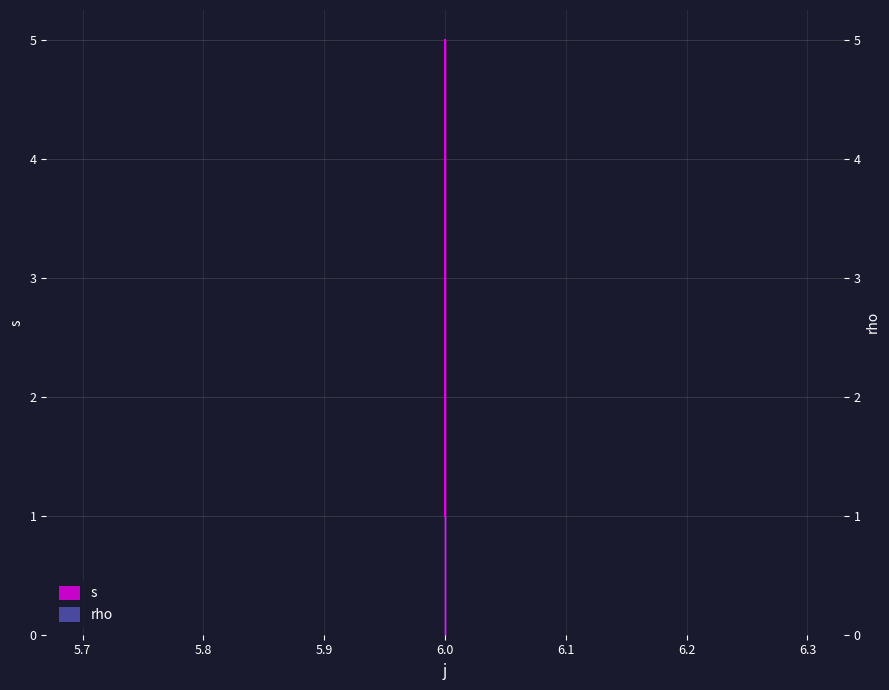

Reading right to left, what are all the values shown in this chart?

5	4	1